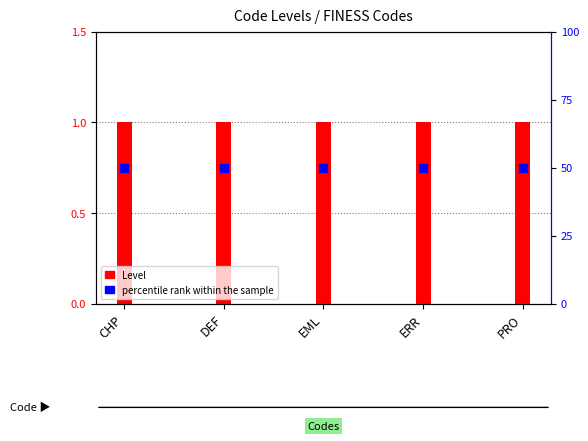

Which series contains the highest Y value?

percentile rank within the sample